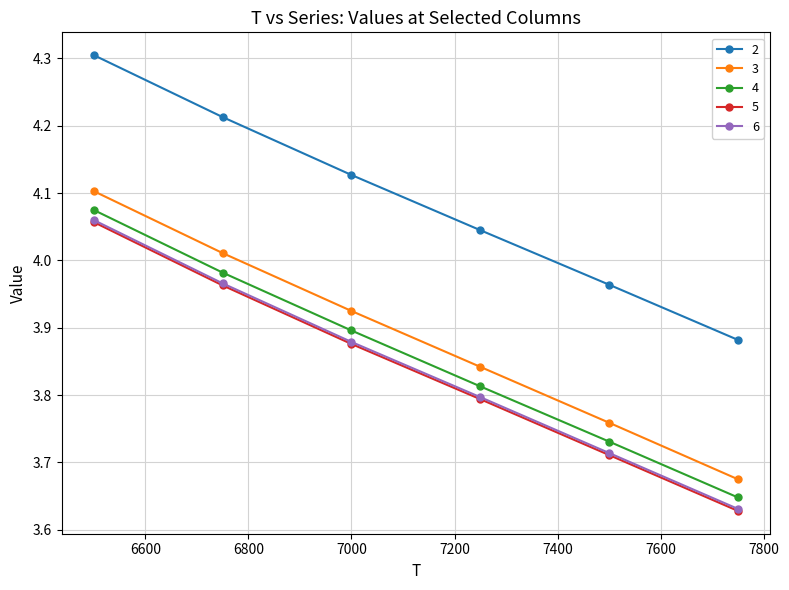

What are all the series names shown in the legend?

2, 3, 4, 5, 6